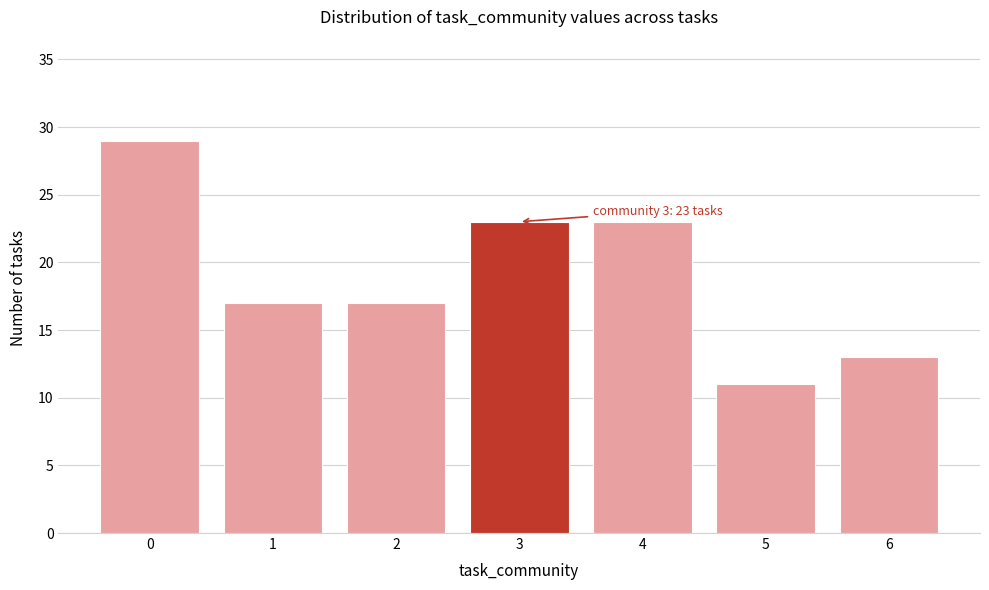

Reading left to right, list all the values displayed in this chart.

0=29	1=17	2=17	3=23	4=23	5=11	6=13